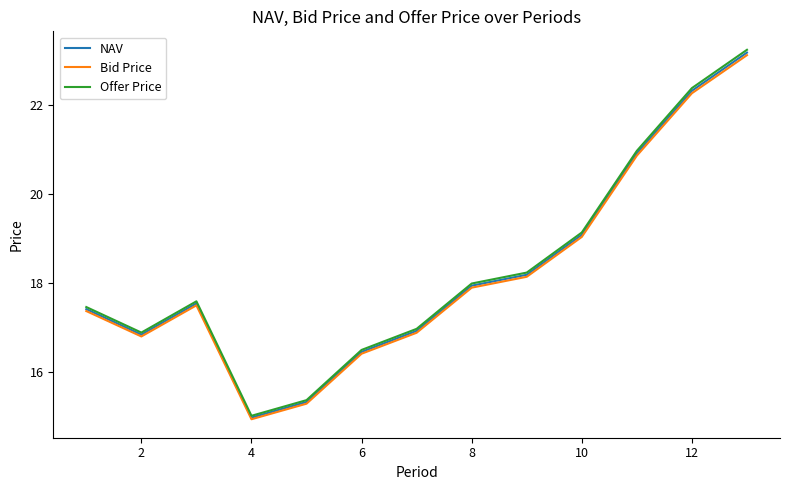

Which series has the largest range (max minus min)?

Offer Price